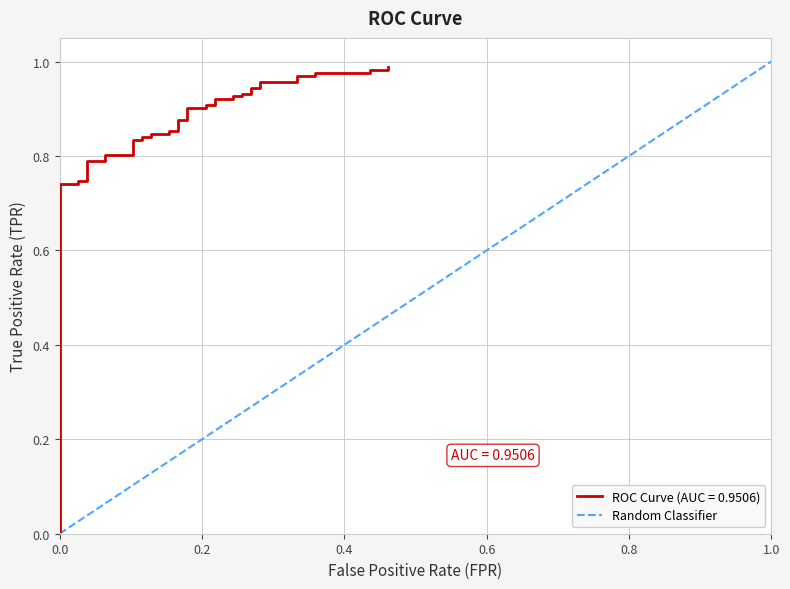

Is it true that the value at 1.0 is 1?

False